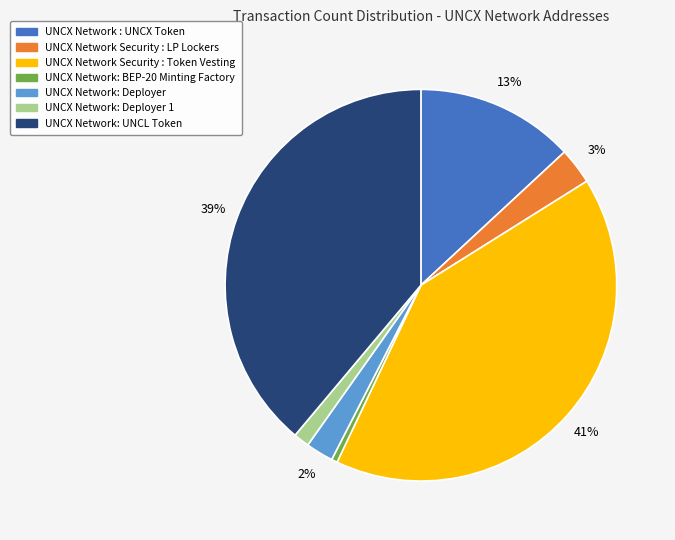

To the nearest percent, what is the average slice percentage?

14%